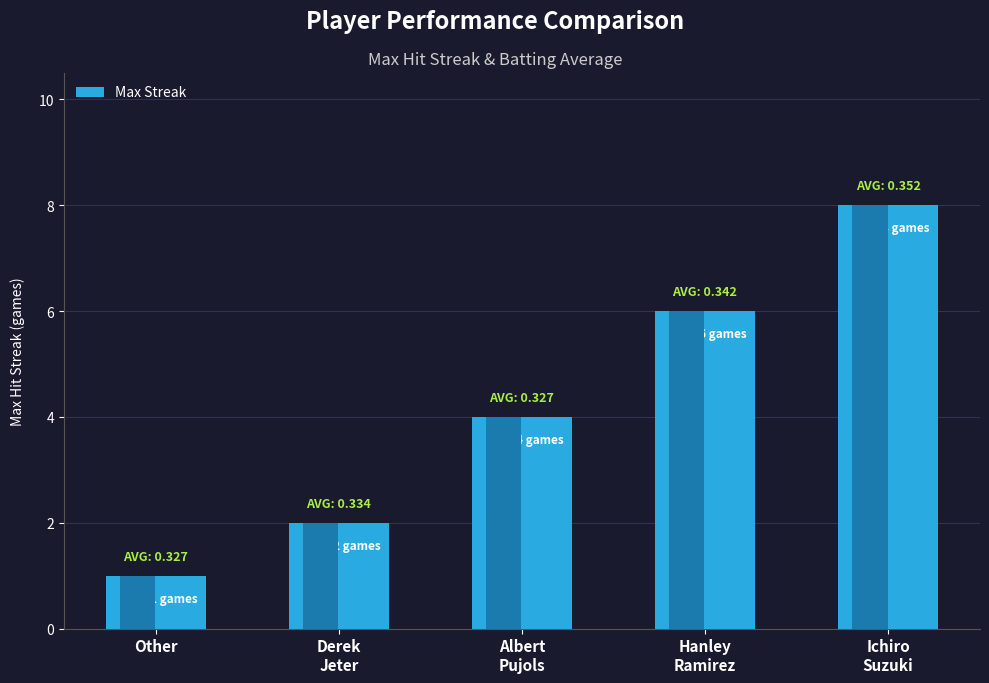

How many data points are above 4?

2